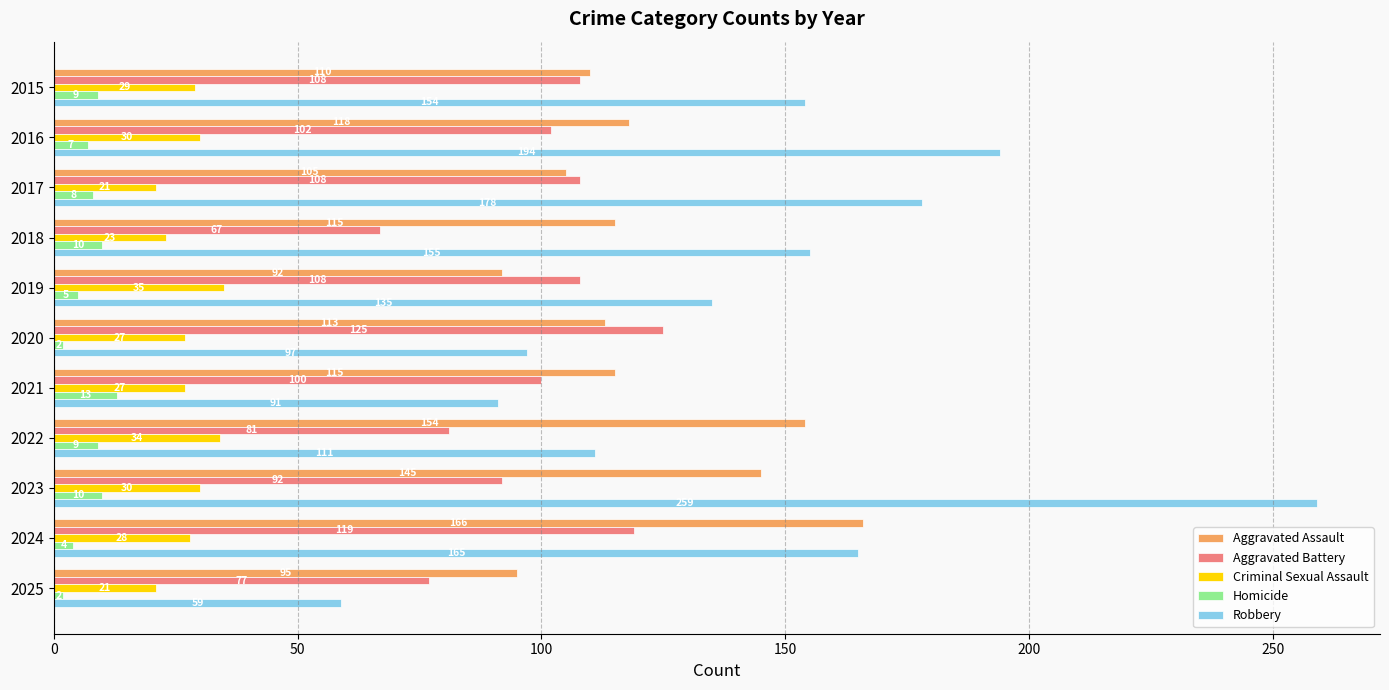

At which category is the sum across all series the highest?

2023